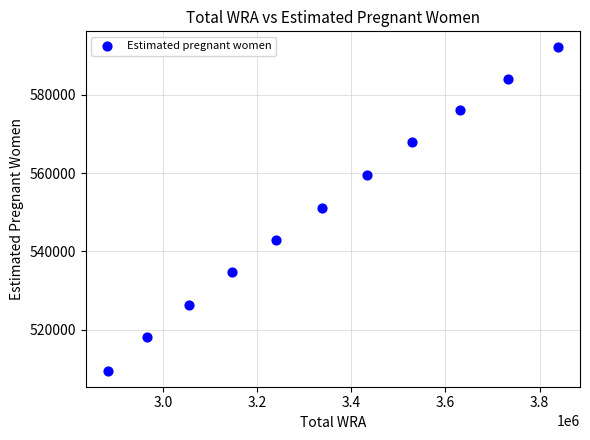

What is the range of X values (max minus min)?

954000.0